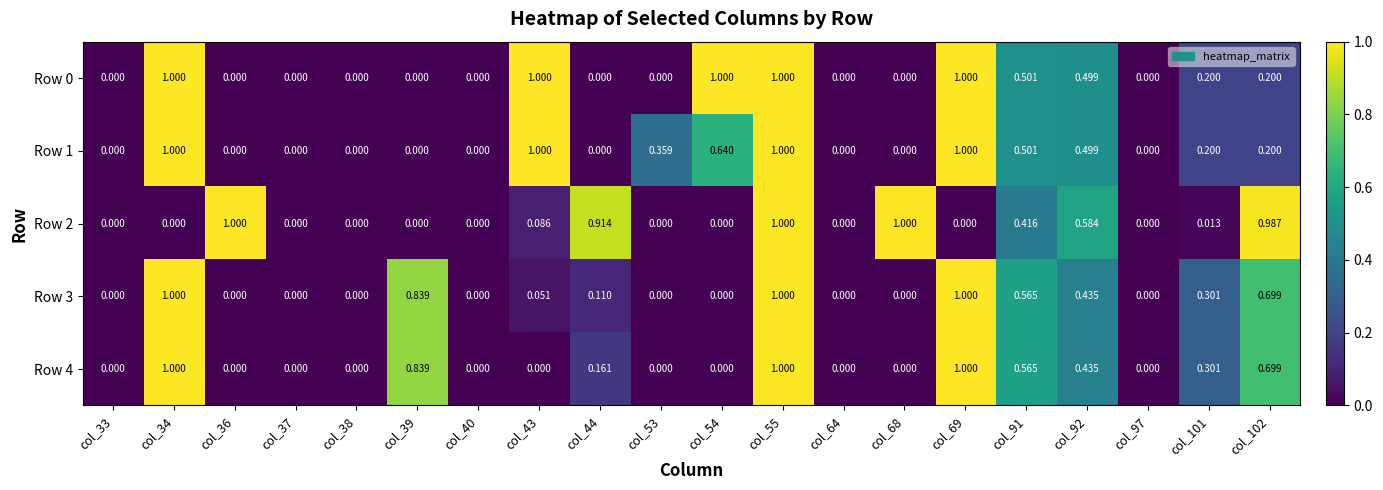

Is the value of Row 3 at col_39 greater than the value of Row 0 at col_64?

Yes